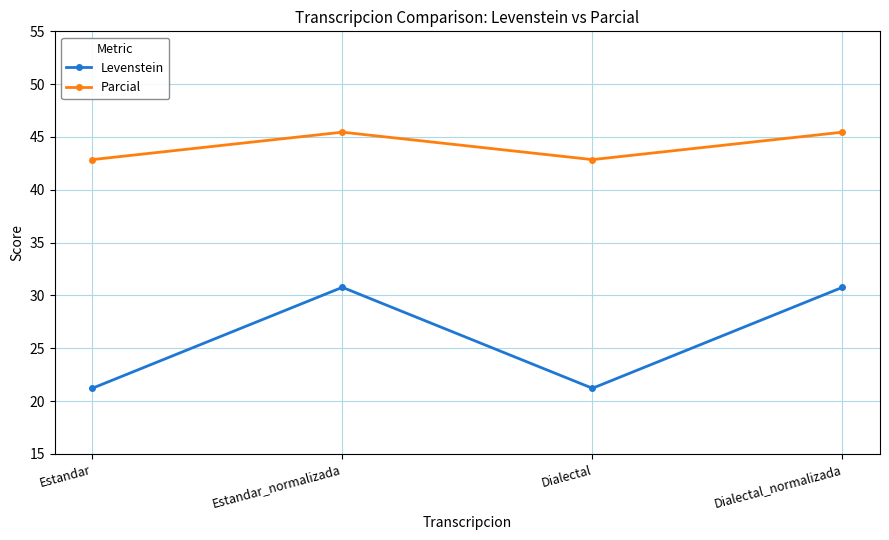

Reading left to right, what are all the values shown in this chart?

Levenstein: Estandar=21.2	Estandar_normalizada=30.8	Dialectal=21.2	Dialectal_normalizada=30.8
Parcial: Estandar=42.9	Estandar_normalizada=45.5	Dialectal=42.9	Dialectal_normalizada=45.5